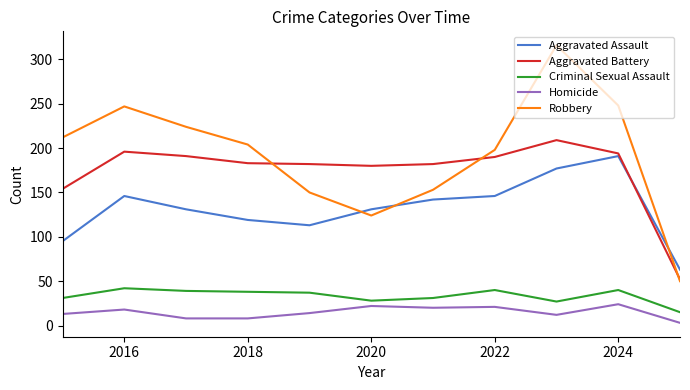

List the series in order of their peak value, highest first.

Robbery, Aggravated Battery, Aggravated Assault, Criminal Sexual Assault, Homicide